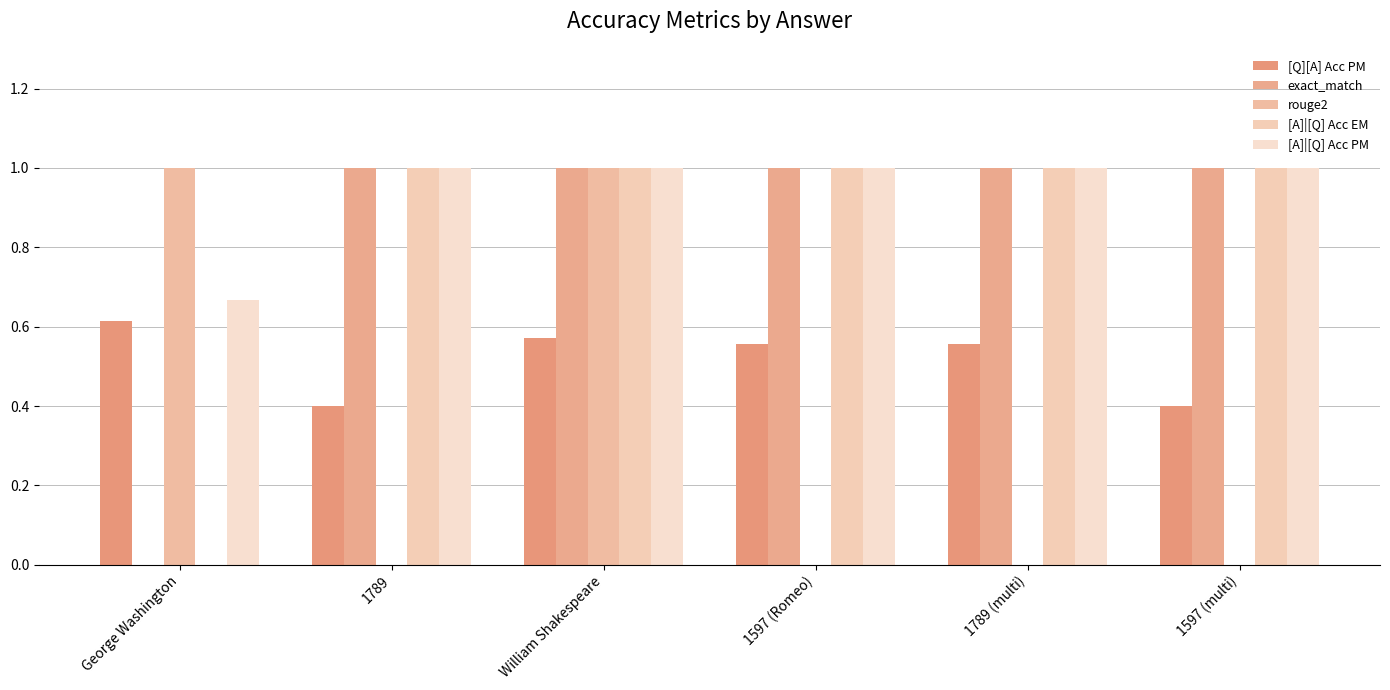

What is the sum of all [Q][A] Acc PM values?

3.1